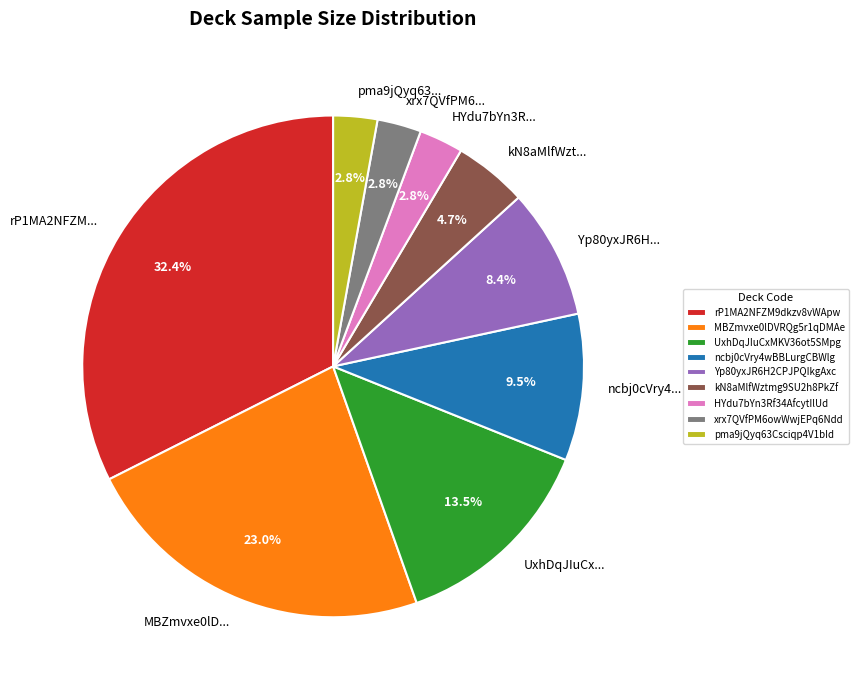

How much of the chart is everything except UxhDqJIuCxMKV36ot5SMpg?

86.5%